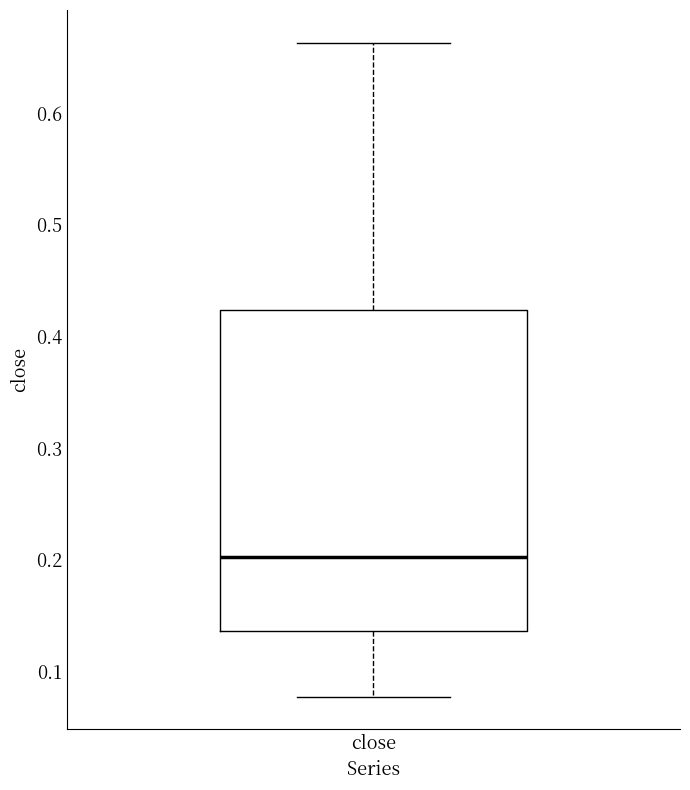

Where does the lower whisker of the box for close end on the y-axis? The values are not printed on the chart, so give them approximately, as read against the axis.

0.08